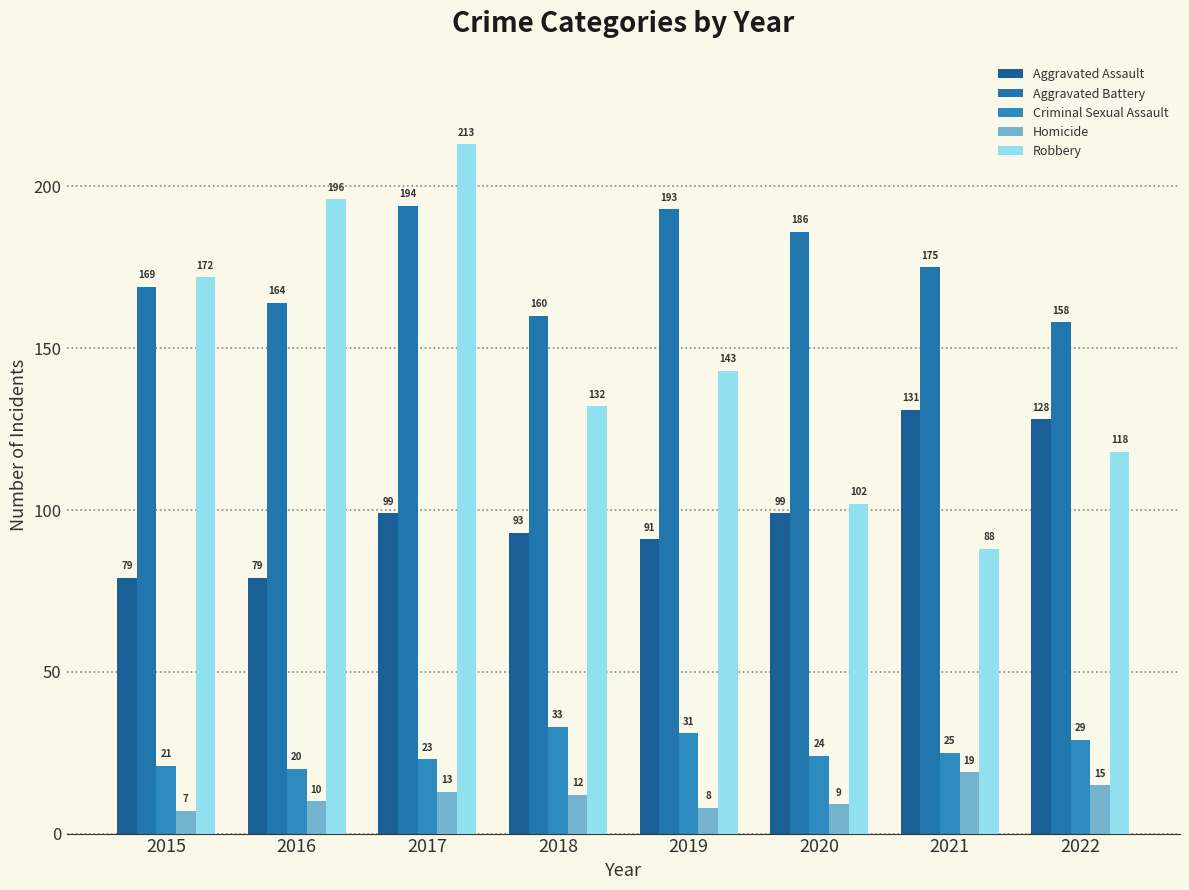

Rank the series by their maximum value, from highest to lowest.

Robbery, Aggravated Battery, Aggravated Assault, Criminal Sexual Assault, Homicide